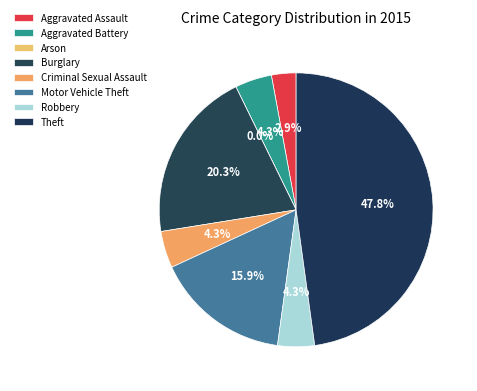

How many slices are in this pie chart?

8